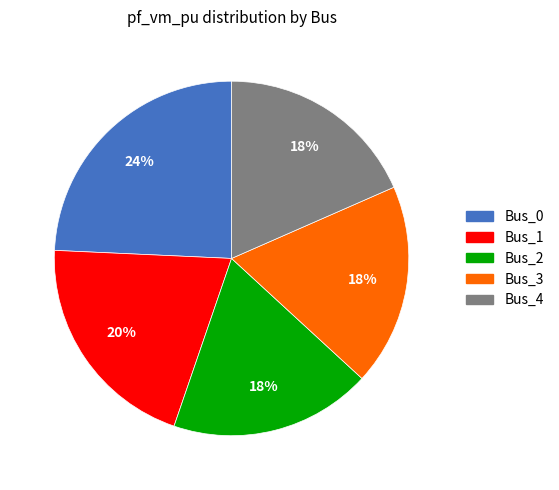

To the nearest percent, what portion does Bus_2 represent?

18%